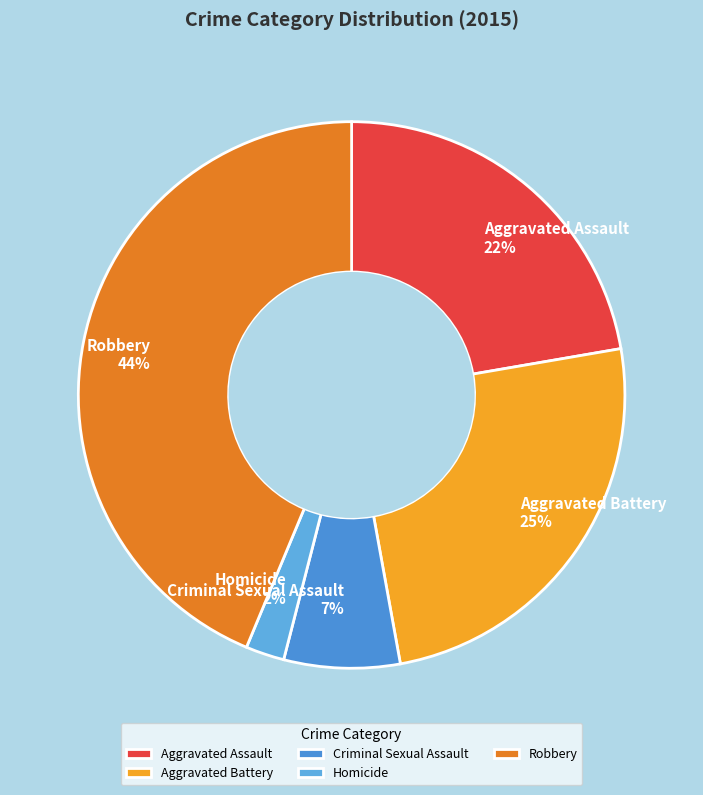

Is it true that Aggravated Assault is 22% of the pie?

True